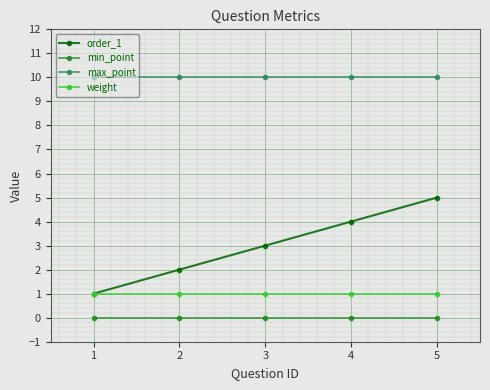

Count the order_1 values in the range 2 to 4.

3